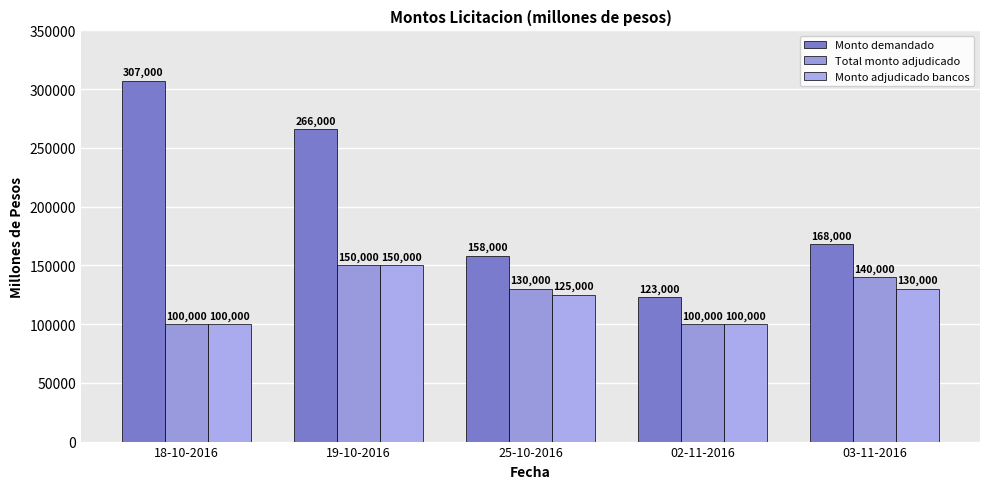

Between 18-10-2016 and 25-10-2016, which series saw the biggest shift?

Monto demandado